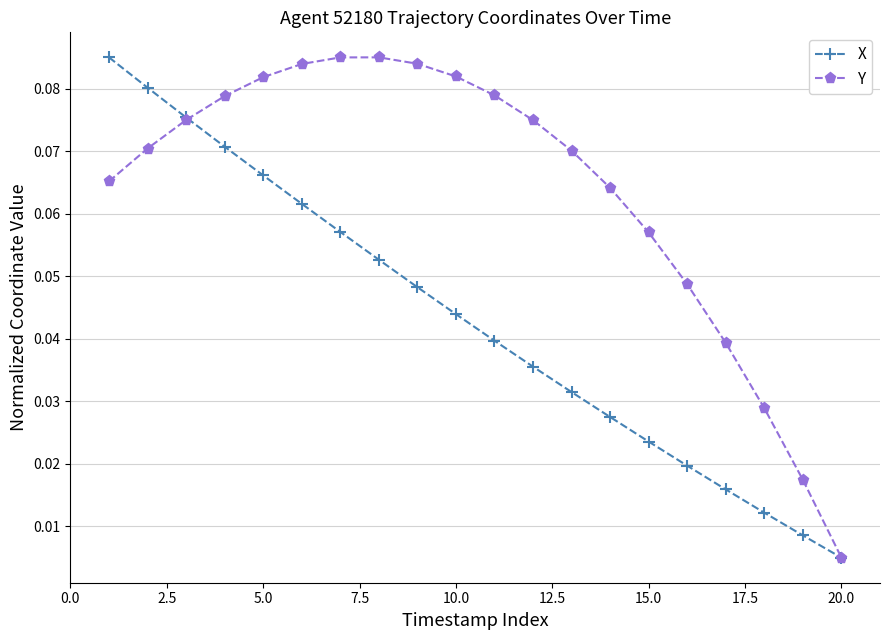

List the series in order of their overall mean, lowest first.

X, Y